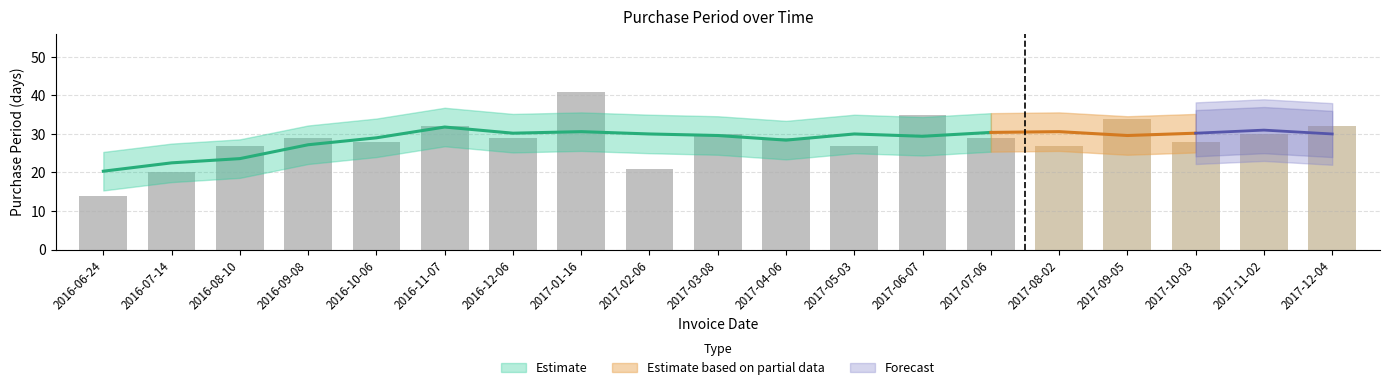

Read the value at 2017-02-06.

21